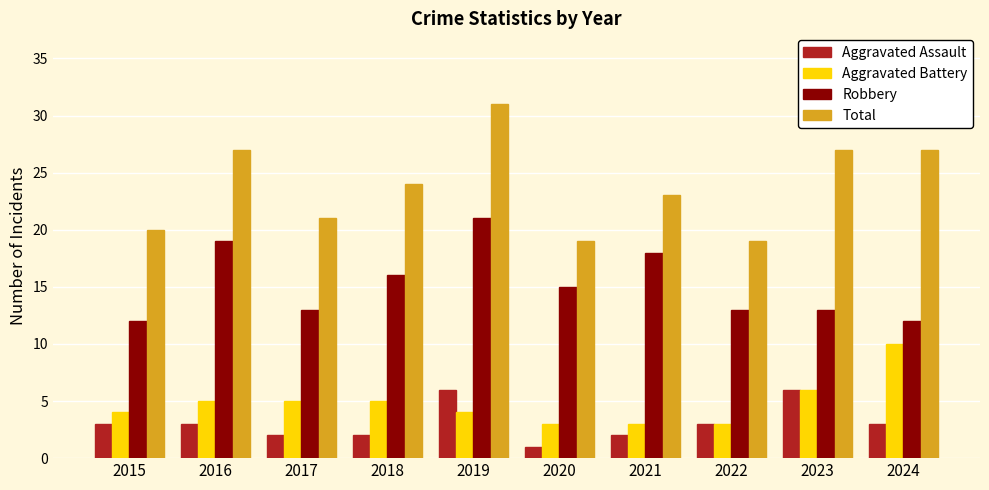

Are the bars grouped side by side (vs. stacked)?

Yes